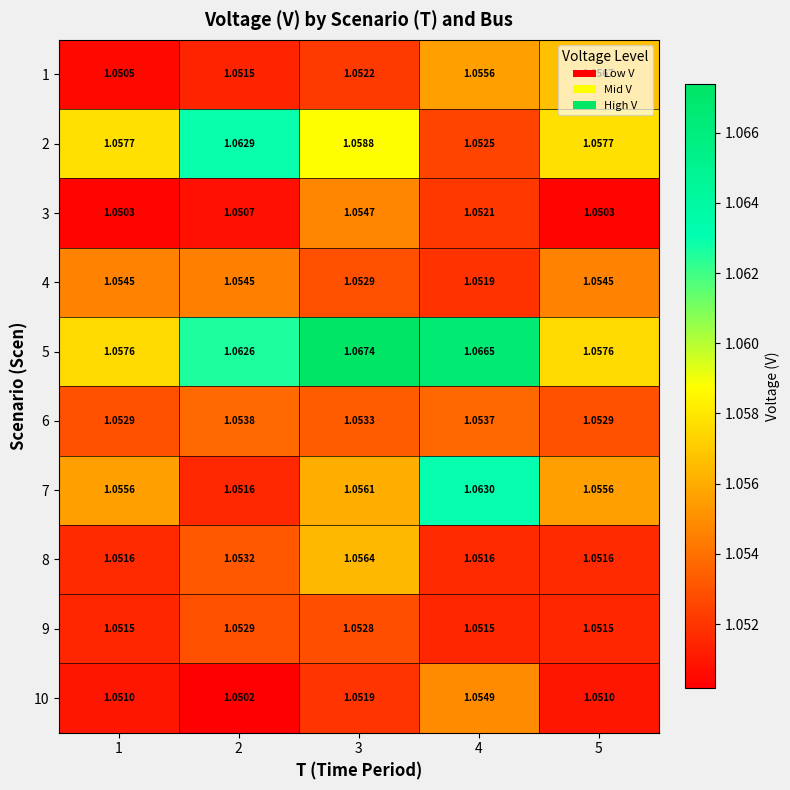

Is the value of 6 at 4 greater than the value of 7 at 1?

No